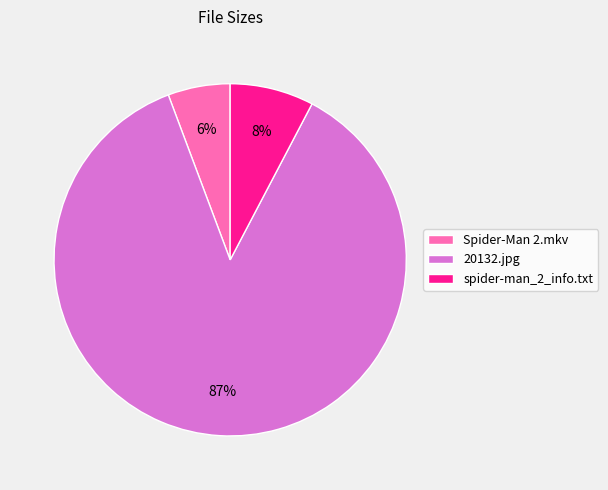

True or false: 20132.jpg accounts for 74% of the total.

False